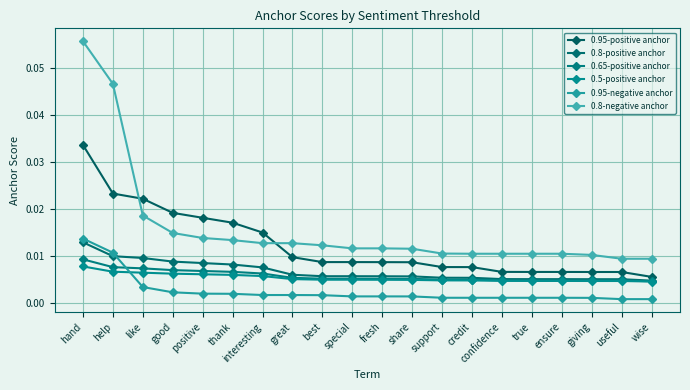

Between best and giving, which is larger?

best